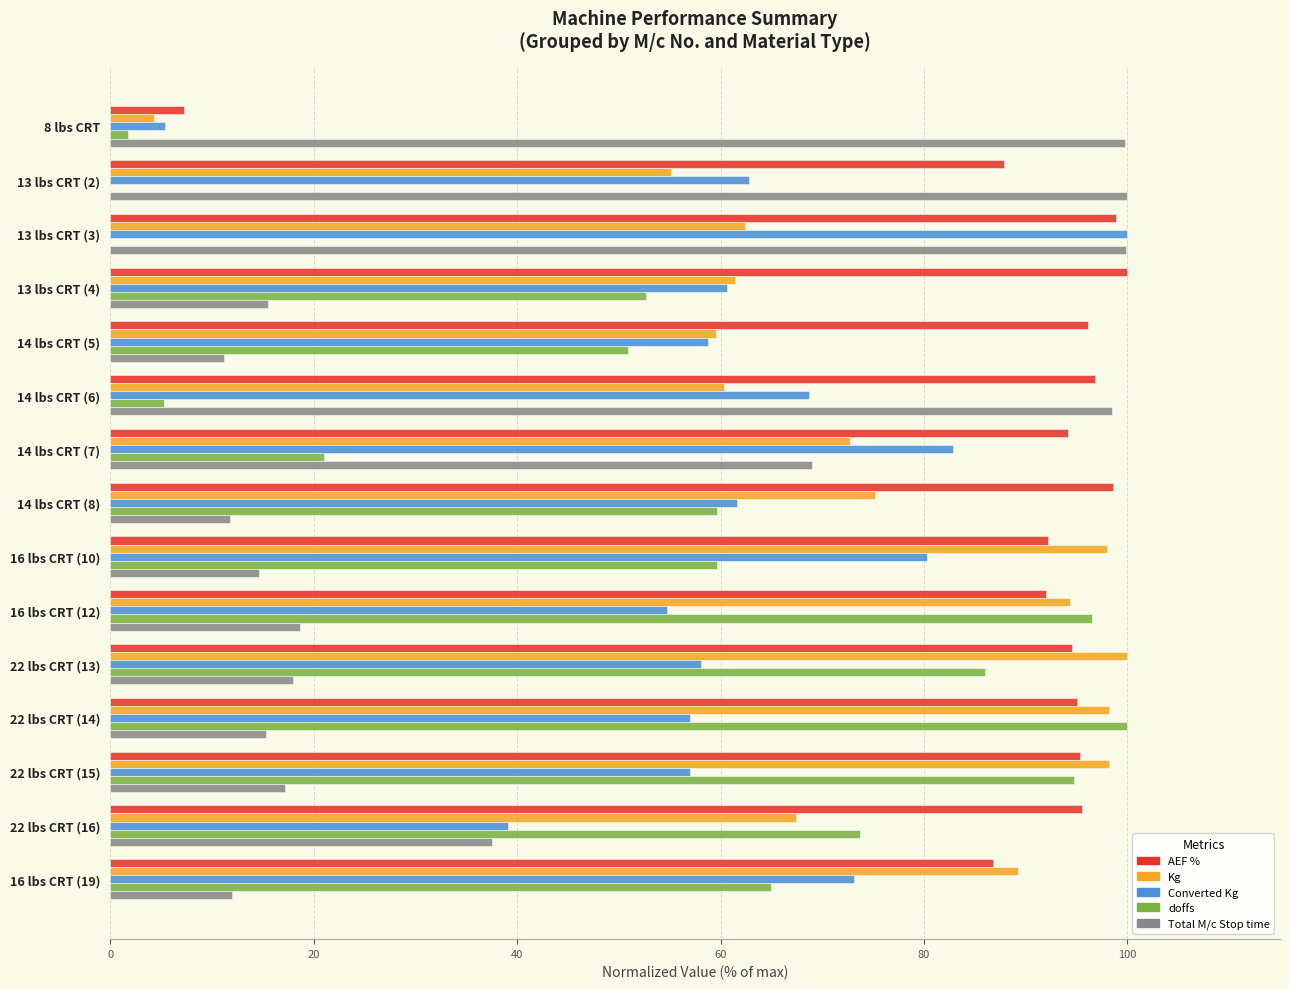

Count the number of categories in the chart.

15